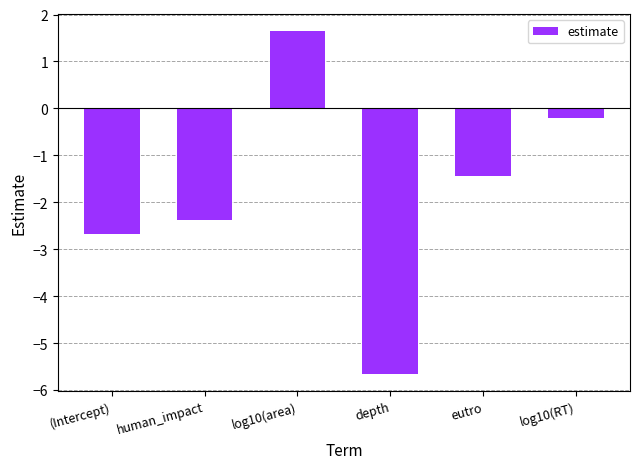

Where is the data nearest to the value -2?

human_impact